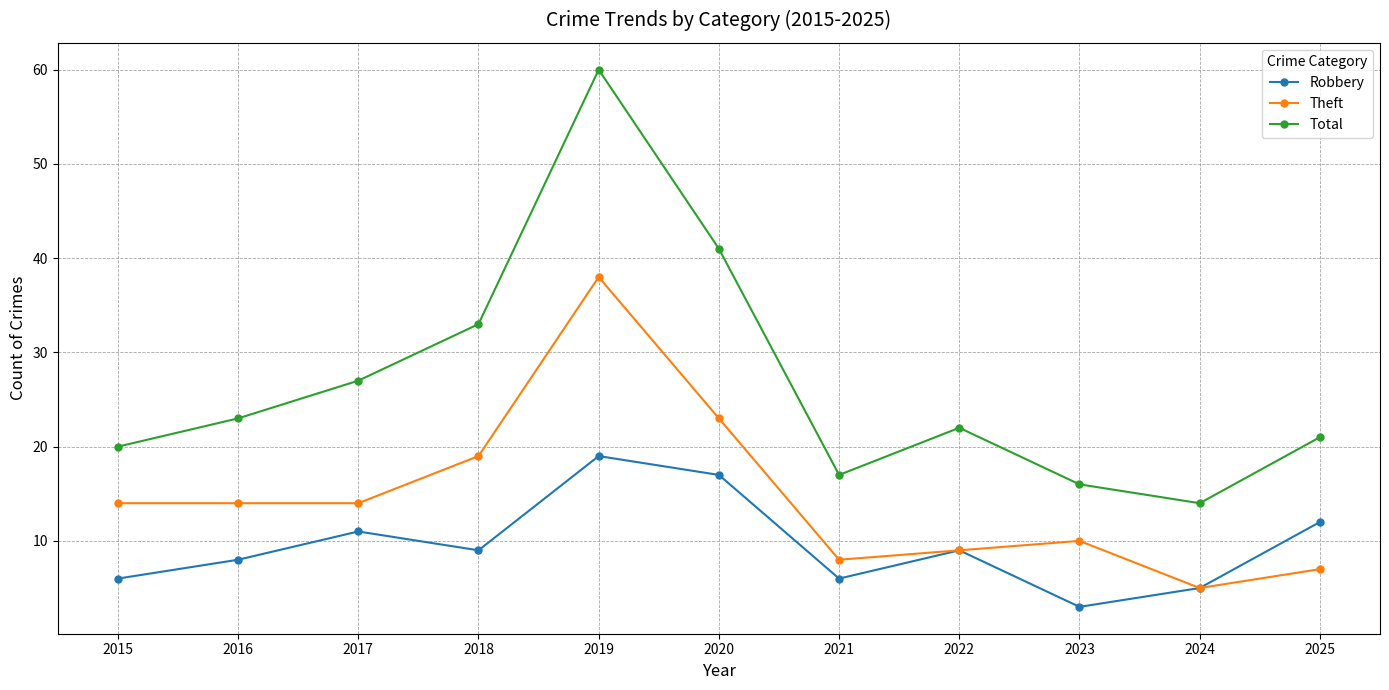

Is it true that Theft equals 14 at 2023?

False